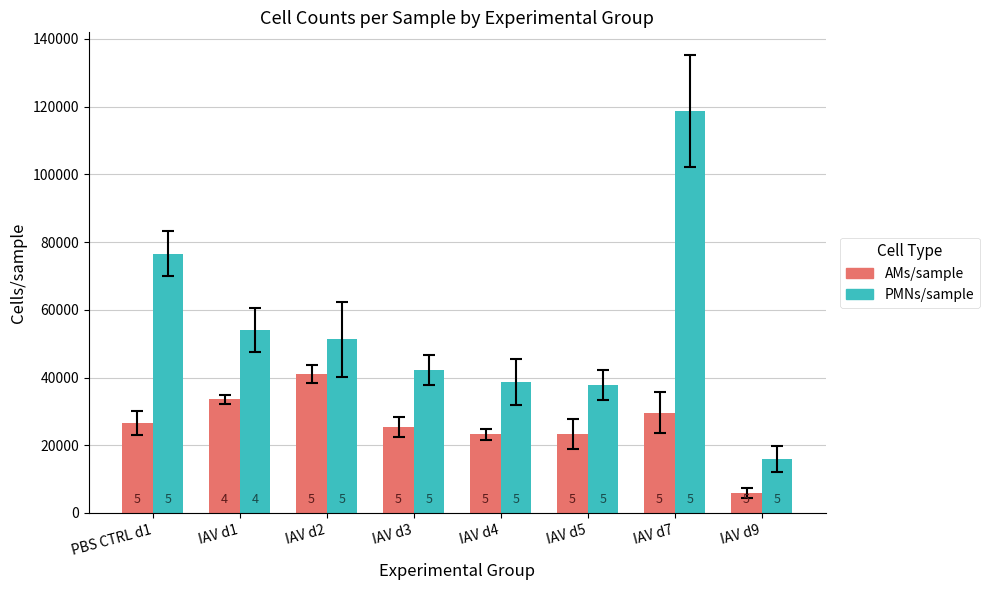

What are all the series names shown in the legend?

AMs/sample, PMNs/sample